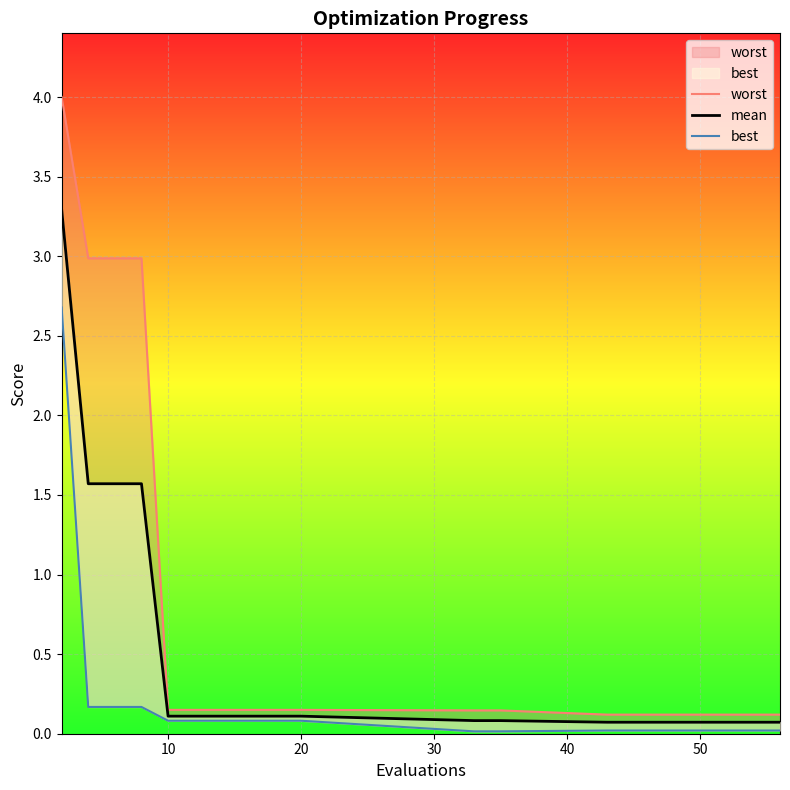

Rank the series by their maximum value, from highest to lowest.

worst, mean, best